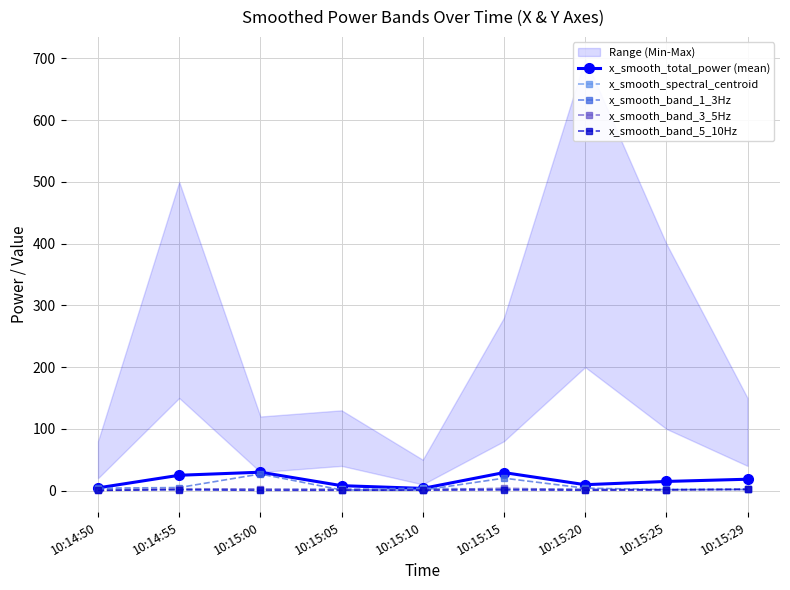

How many lines are shown in the chart?

5